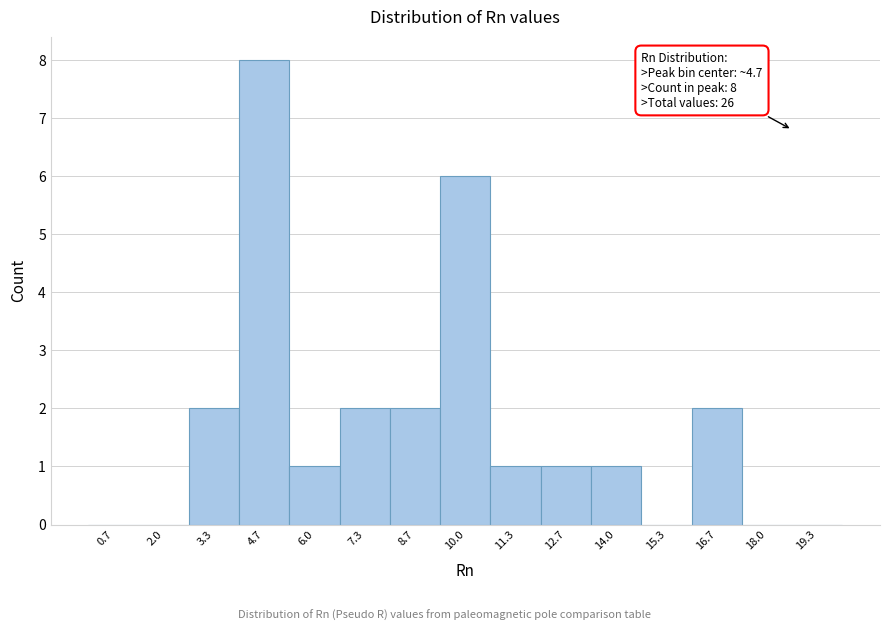

Which range on the x-axis has the tallest bar?

4.0 to 5.4